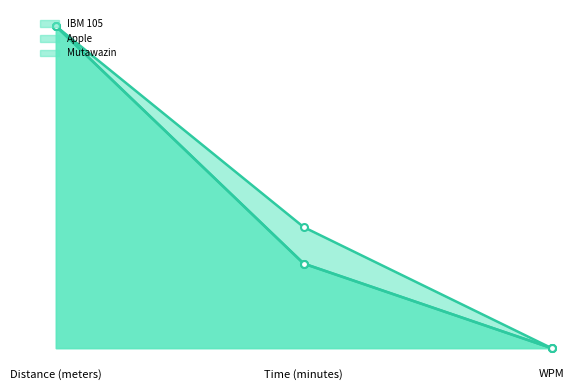

Which series has the largest total across all categories?

Mutawazin